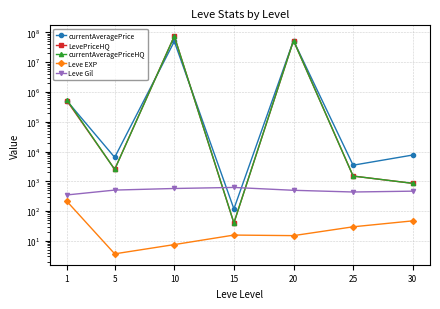

True or false: LevePriceHQ and currentAveragePriceHQ cross at least once.

True